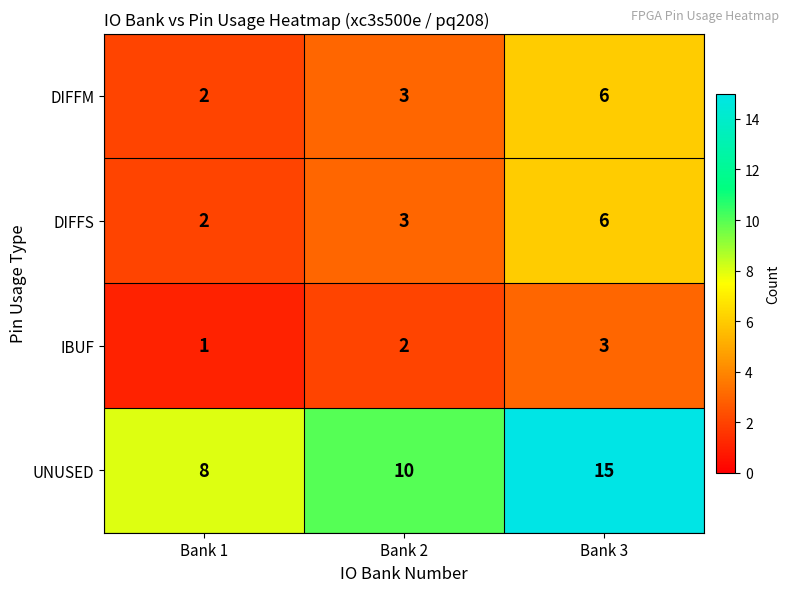

True or false: DIFFM has a value of 2 at Bank 1.

True